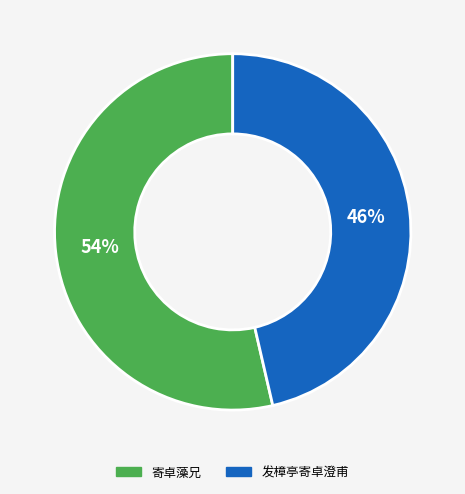

To the nearest percent, what portion does 发樟亭寄卓澄甫 represent?

46%